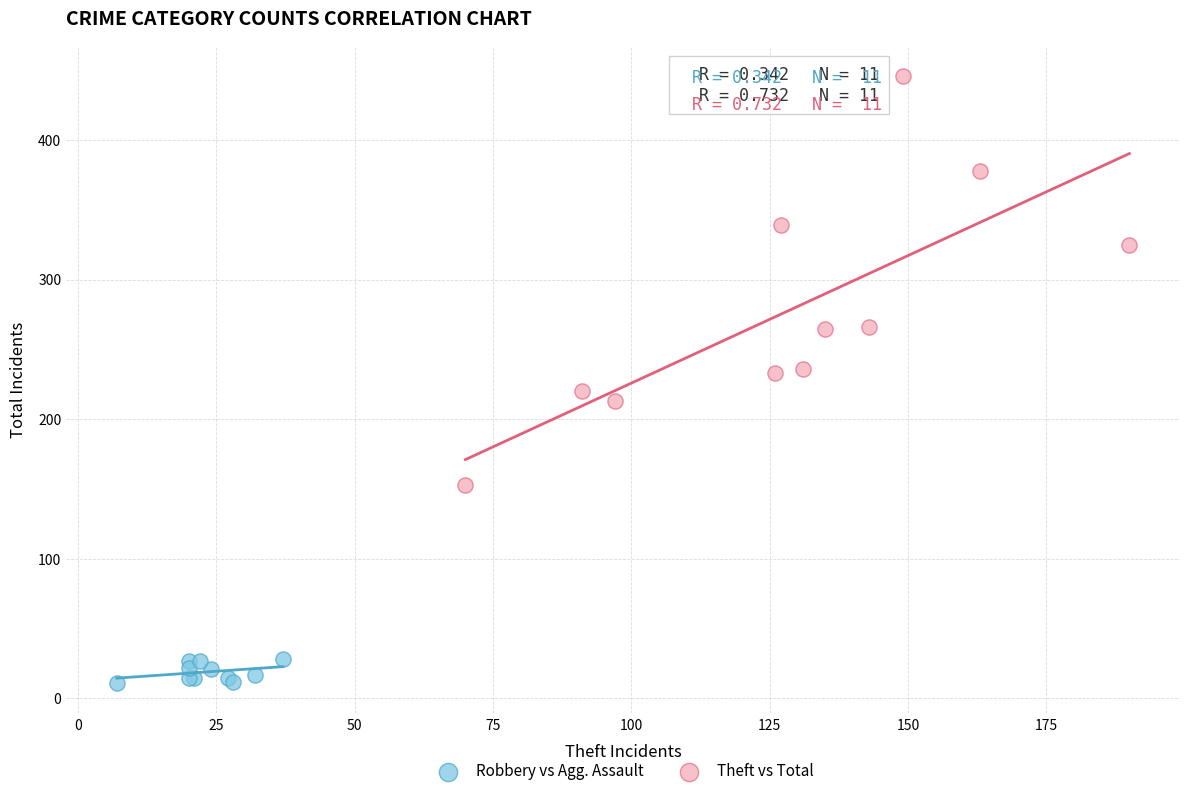

Which series contains the highest Y value?

Theft vs Total